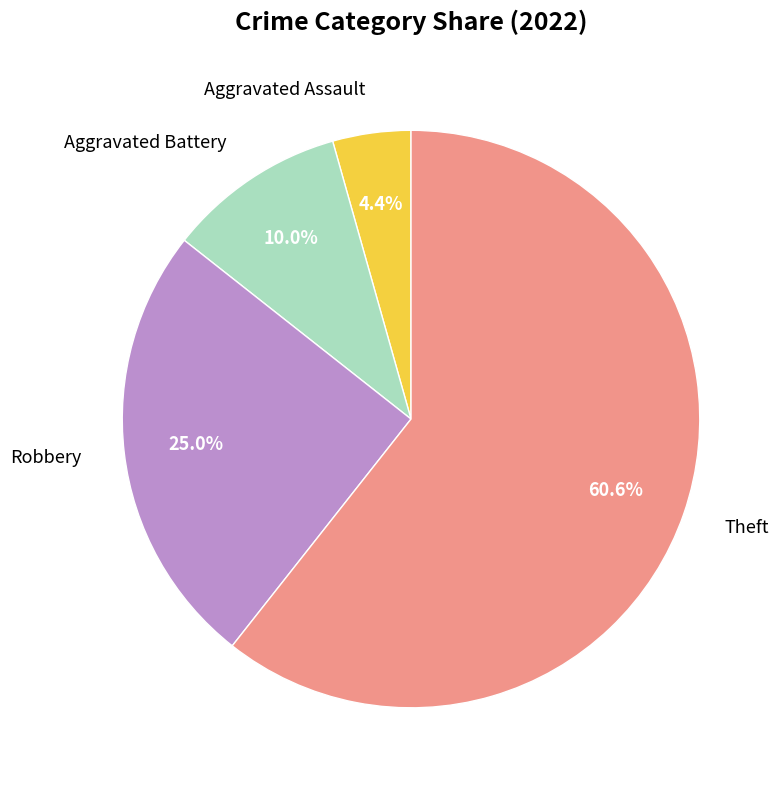

Which slice is the smallest?

Aggravated Assault